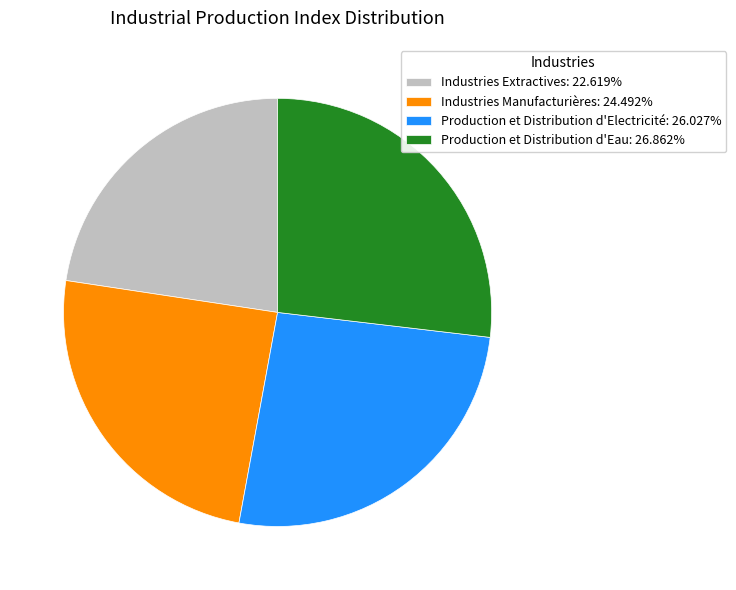

Does Production et Distribution d'Electricité: 26.027% account for over 50% of the chart?

No